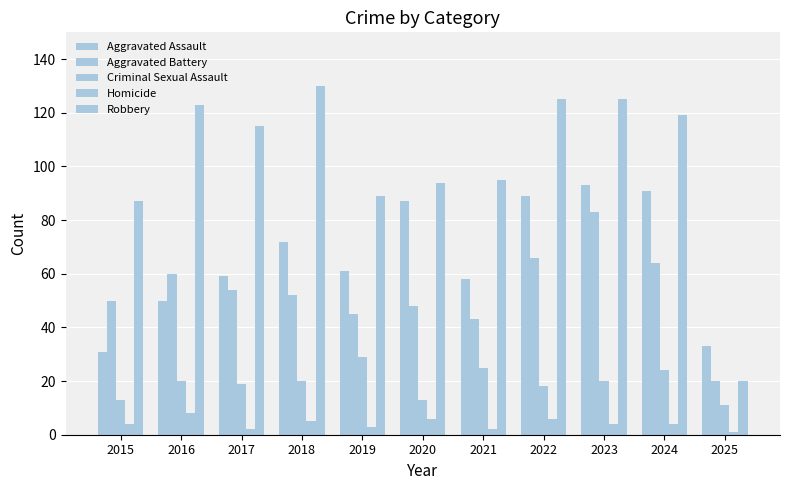

How many bars are there in total?

55